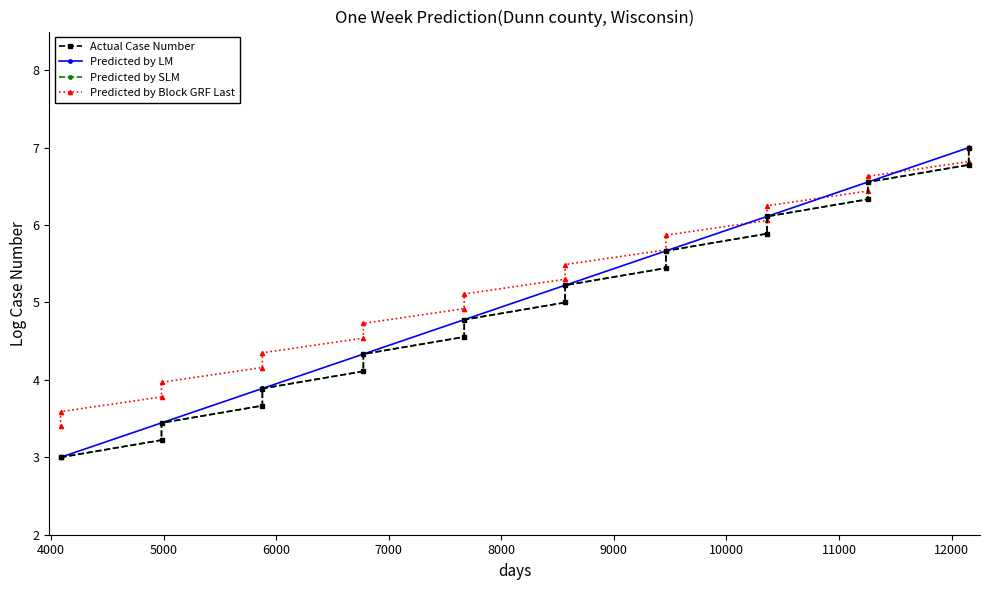

How many lines are shown in the chart?

4